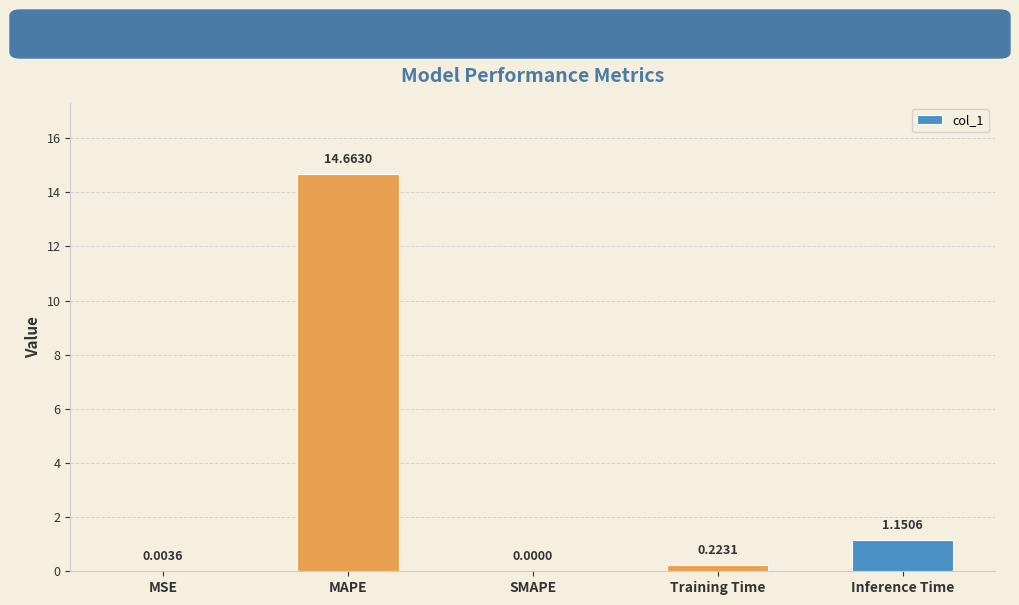

At which label is the value closest to 7?

Inference Time